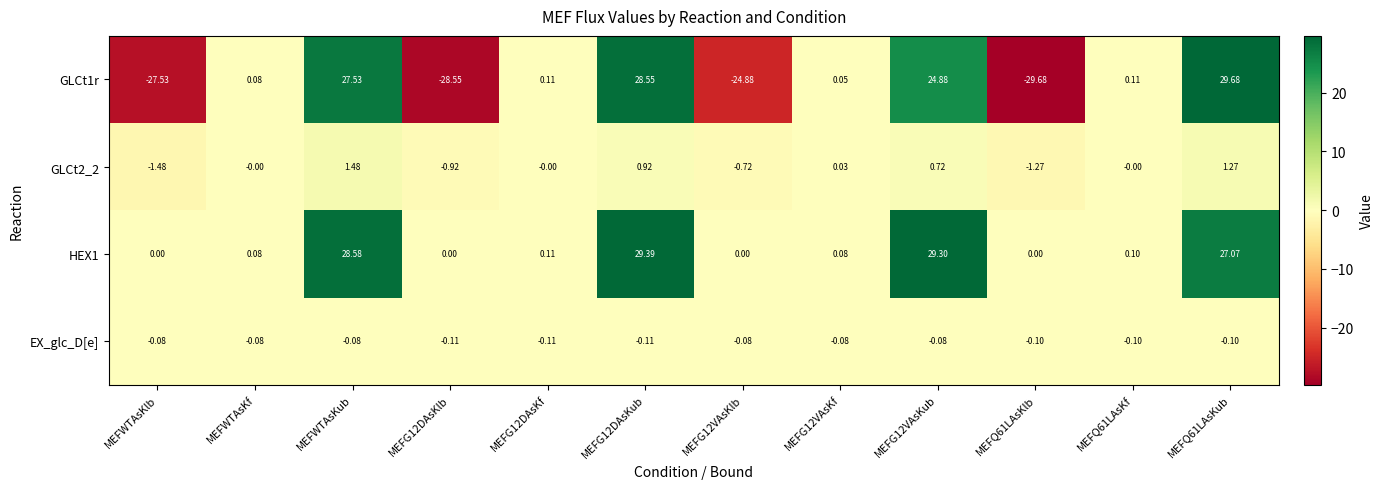

At which label does GLCt2_2 reach its minimum?

MEFWTAsKlb